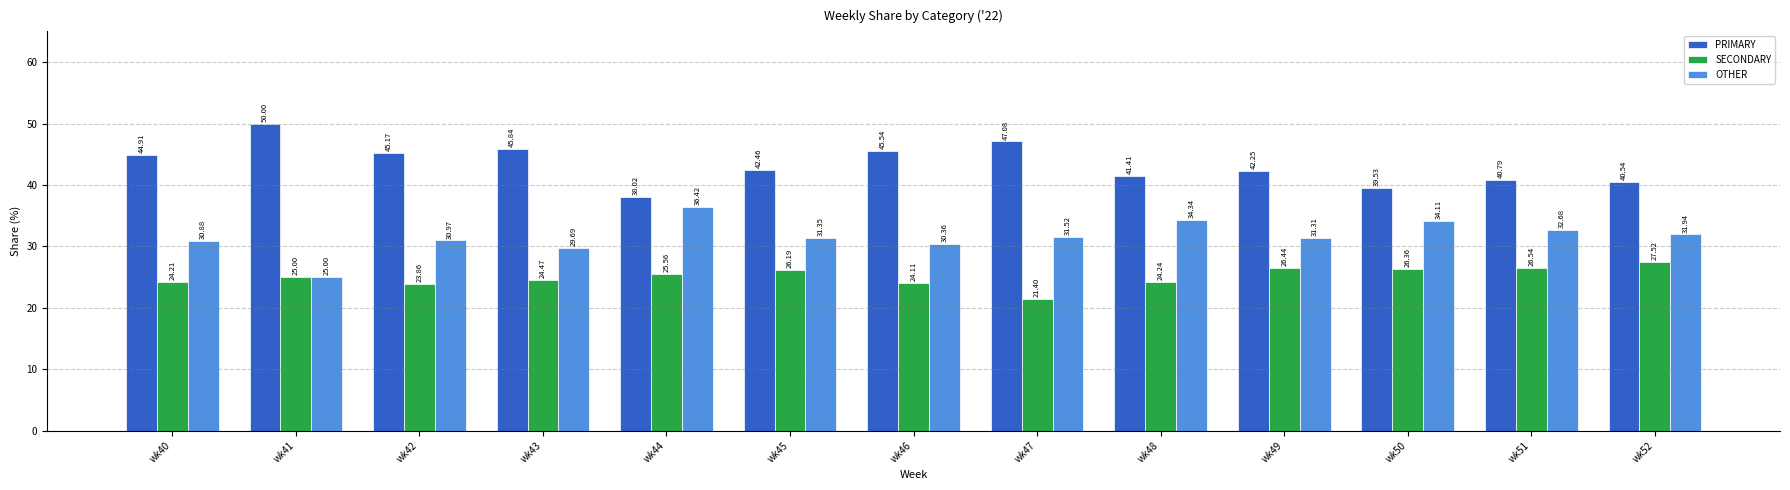

What is the smallest value displayed?

21.4